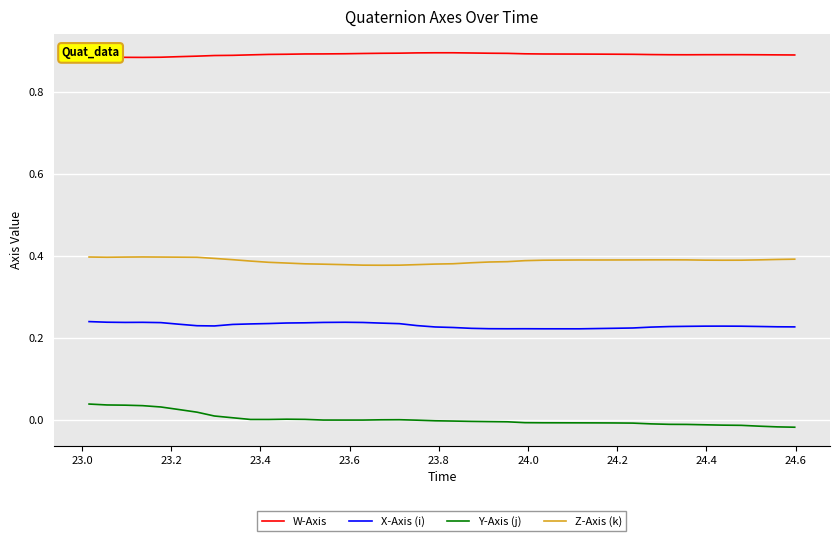

True or false: X-Axis (i) and W-Axis cross at least once.

False